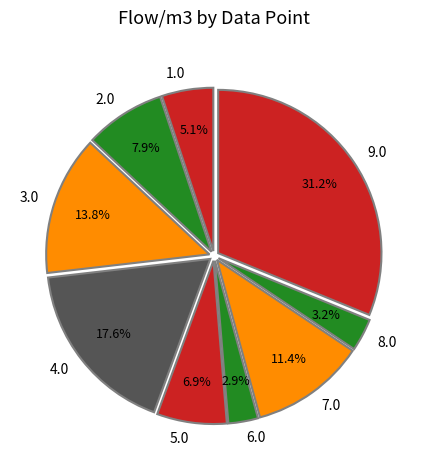

Is it true that 5.0 is 7% of the pie?

True